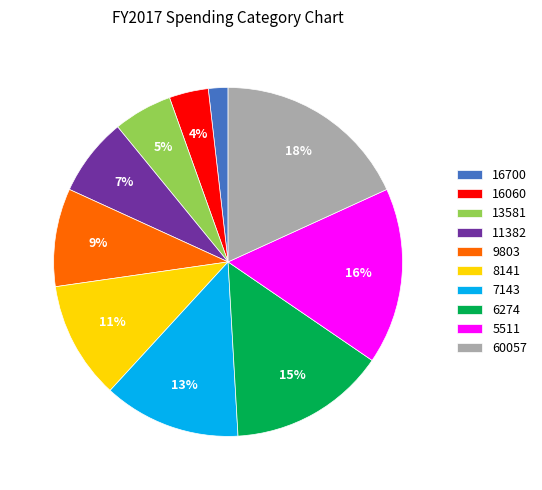

What percentage is the 16700 slice, to the nearest percent?

2%